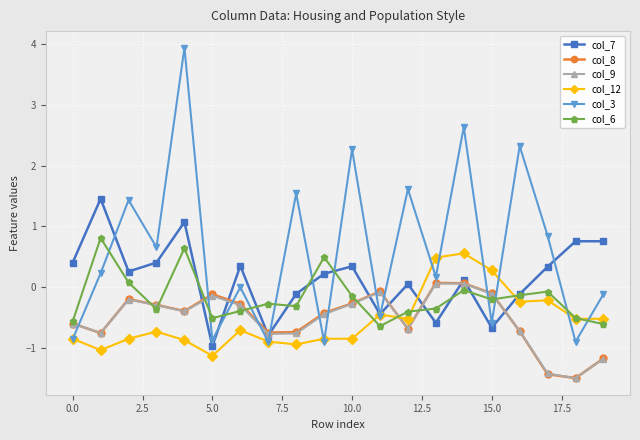

How many categories are shown in the chart?

20